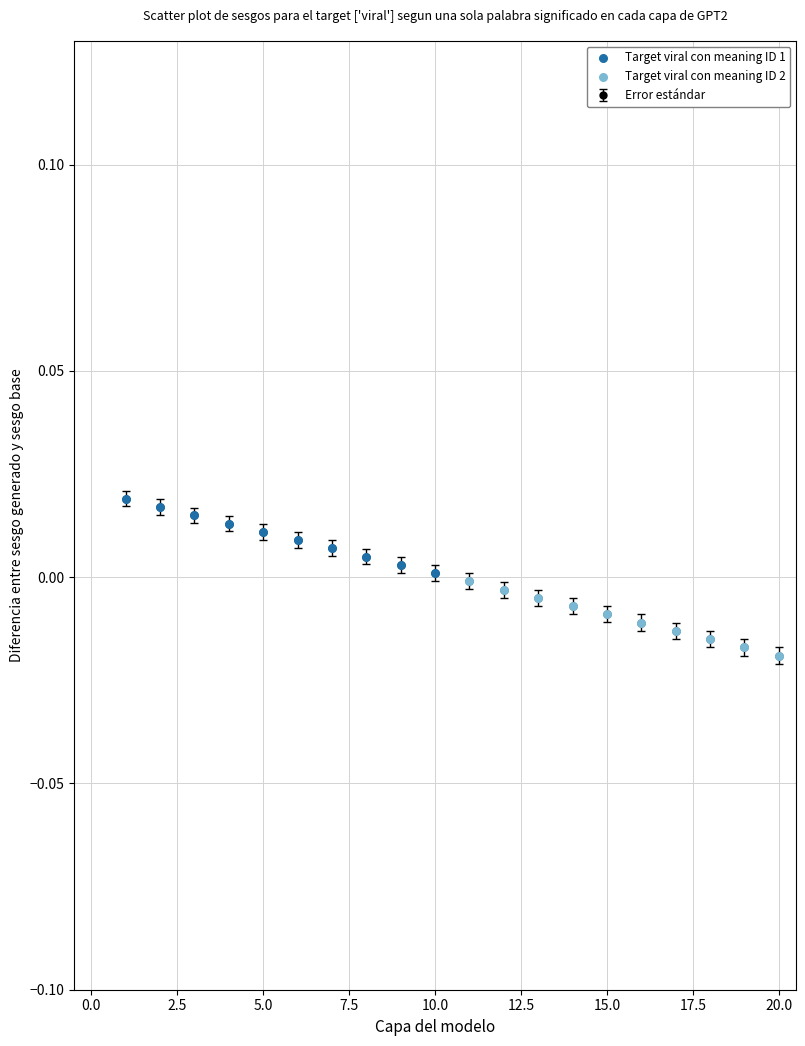

Count the number of data series in this chart.

1